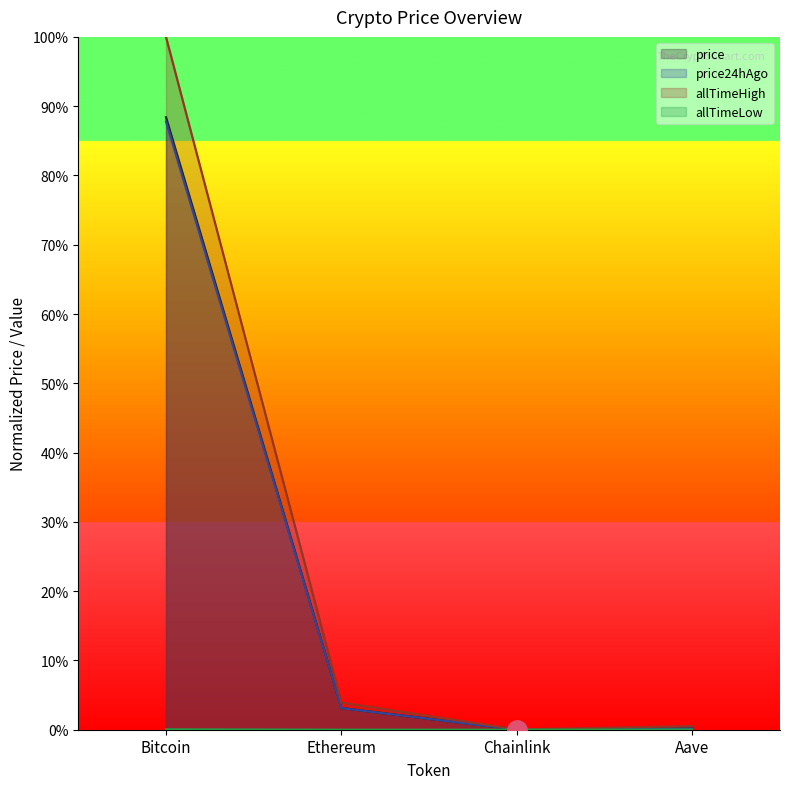

Is it true that price equals 88.4 at Bitcoin?

True